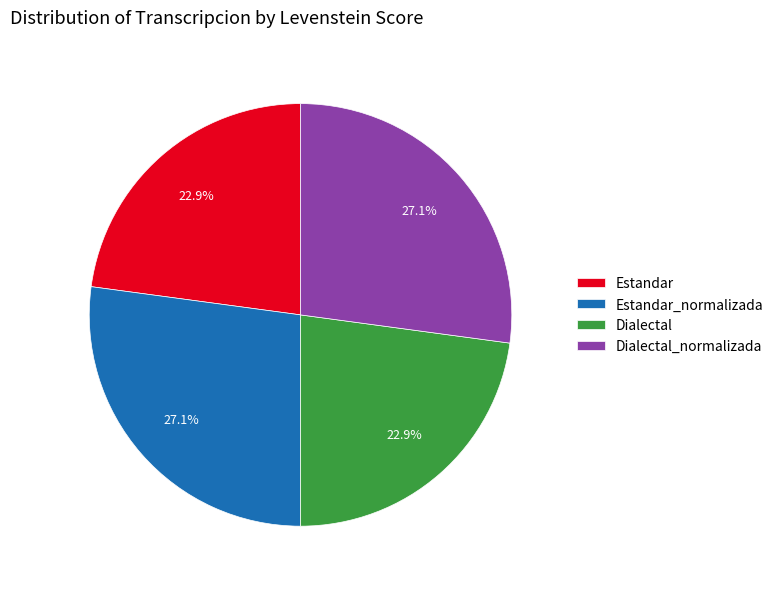

What percentage do Estandar_normalizada and Dialectal together represent?

50.0%